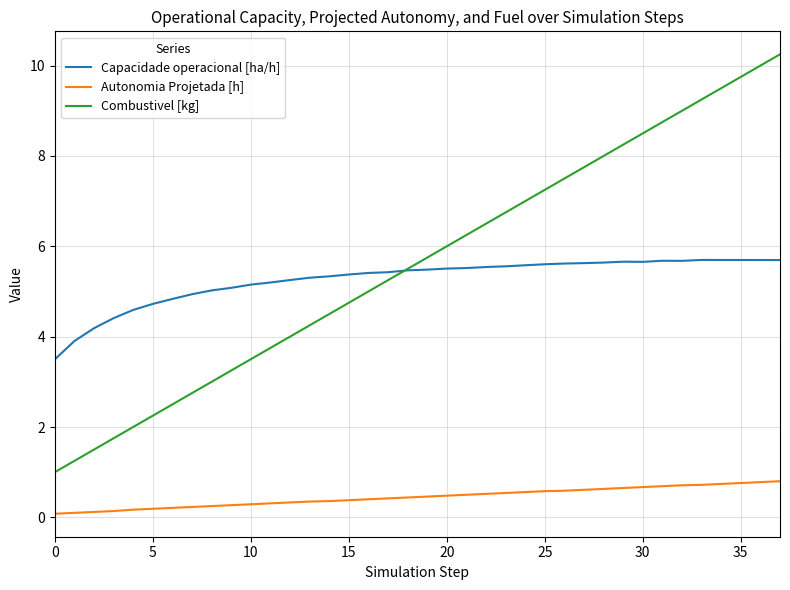

Which series has the widest spread of values?

Combustivel [kg]